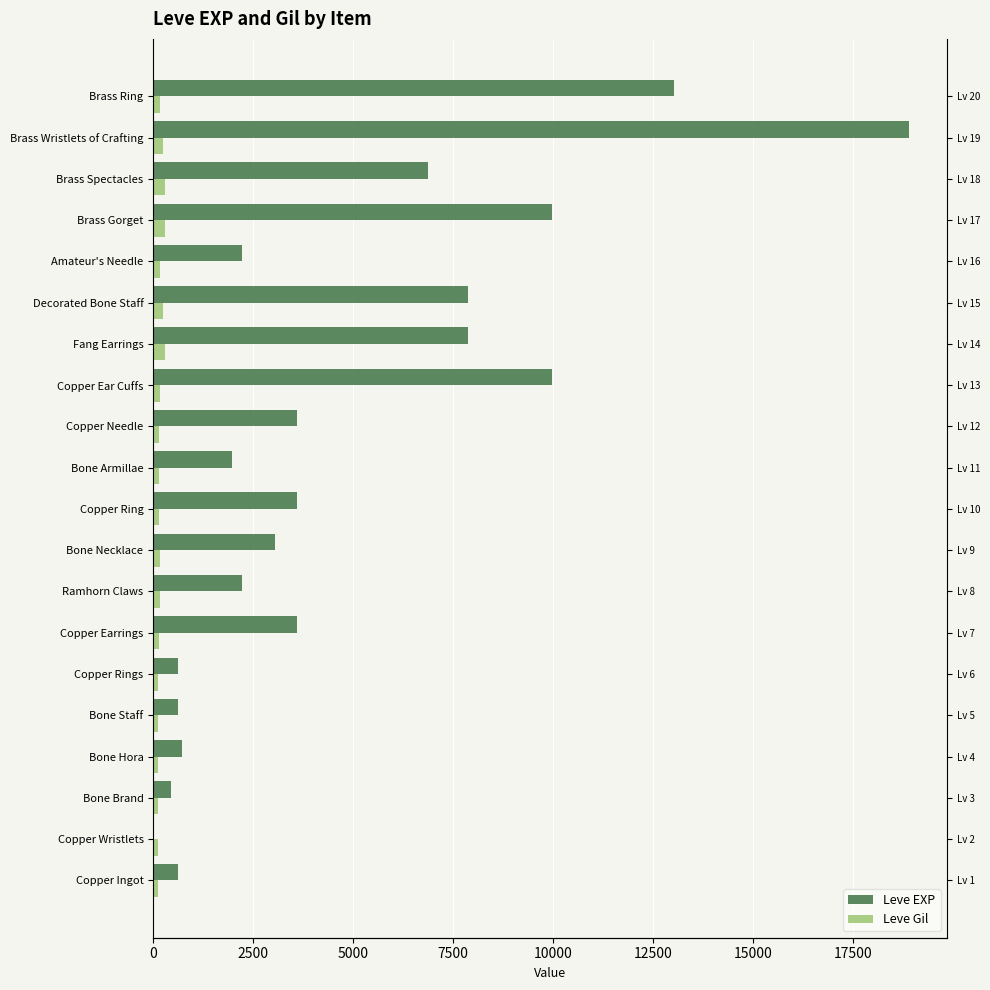

What is the maximum value shown in the chart?

18910